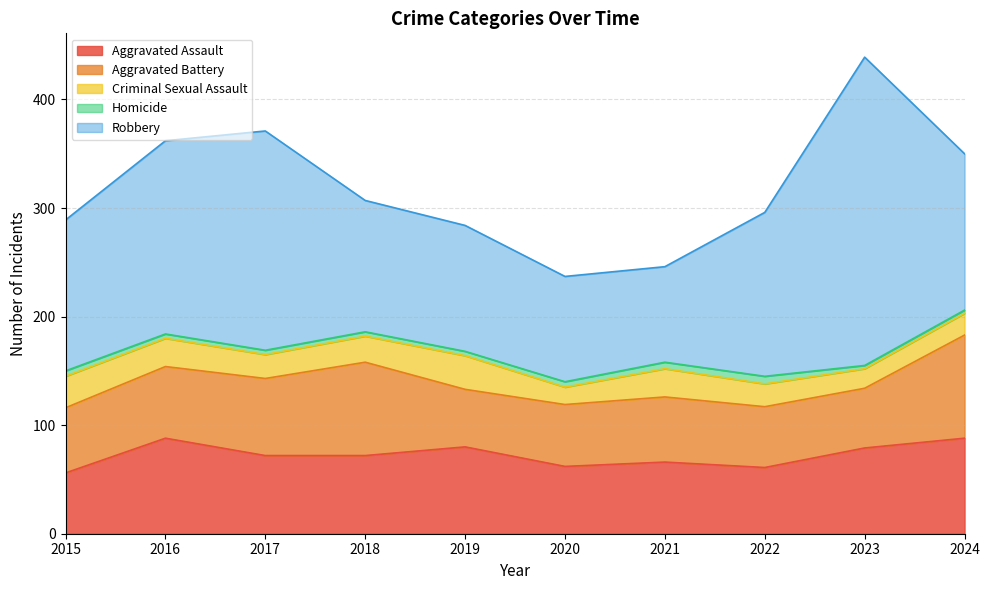

The Robbery series shows 246 at 2022. True or false?

False